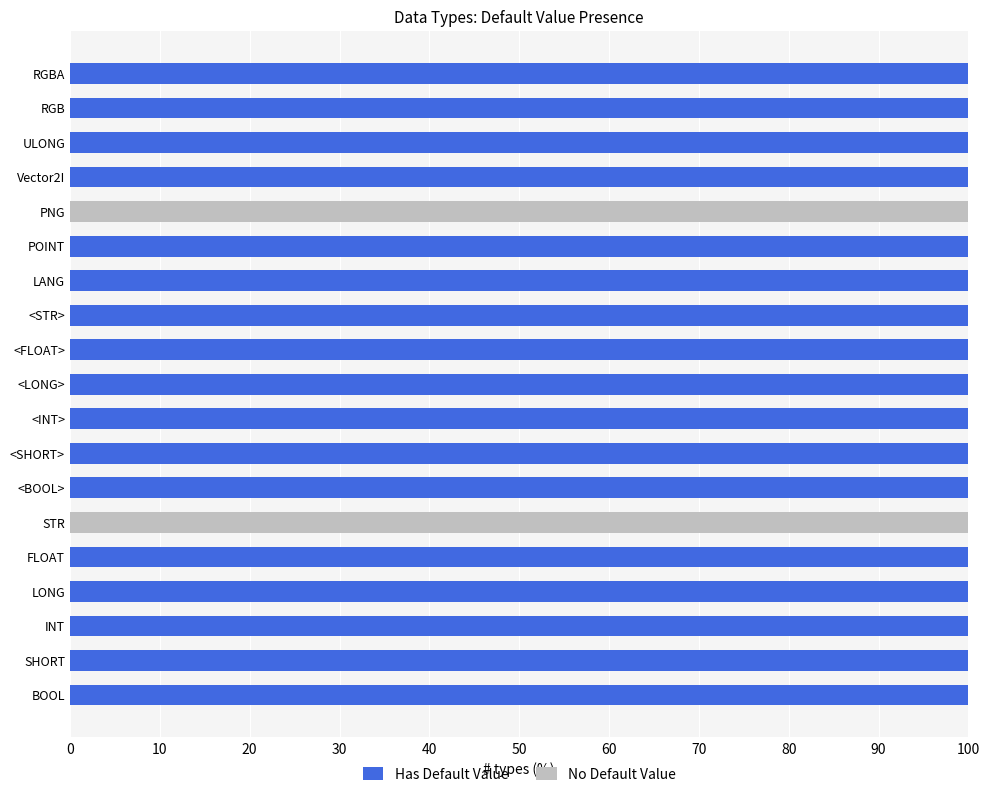

What is the total value across all series at <LONG>?

100